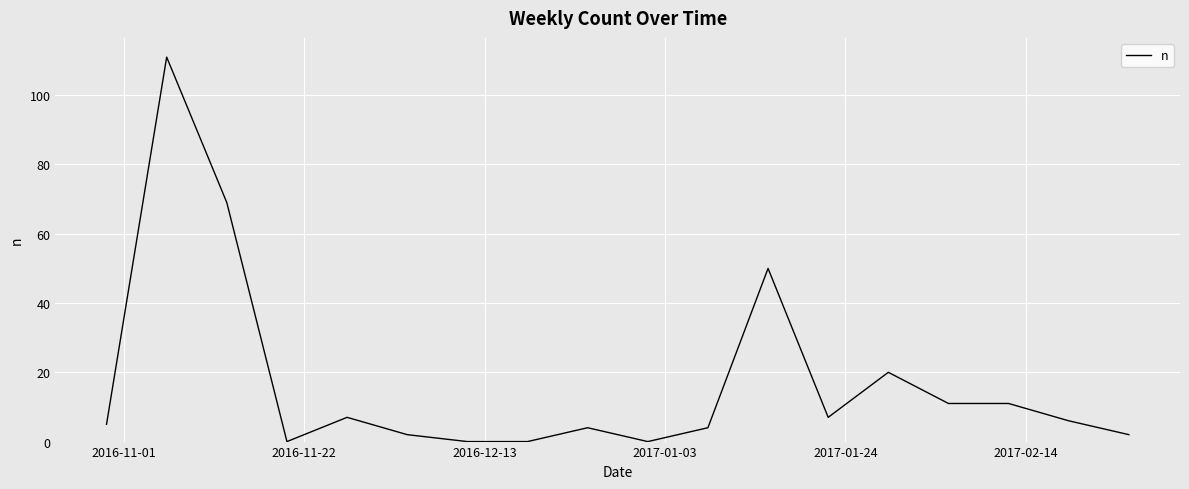

What is the greatest value displayed?

111